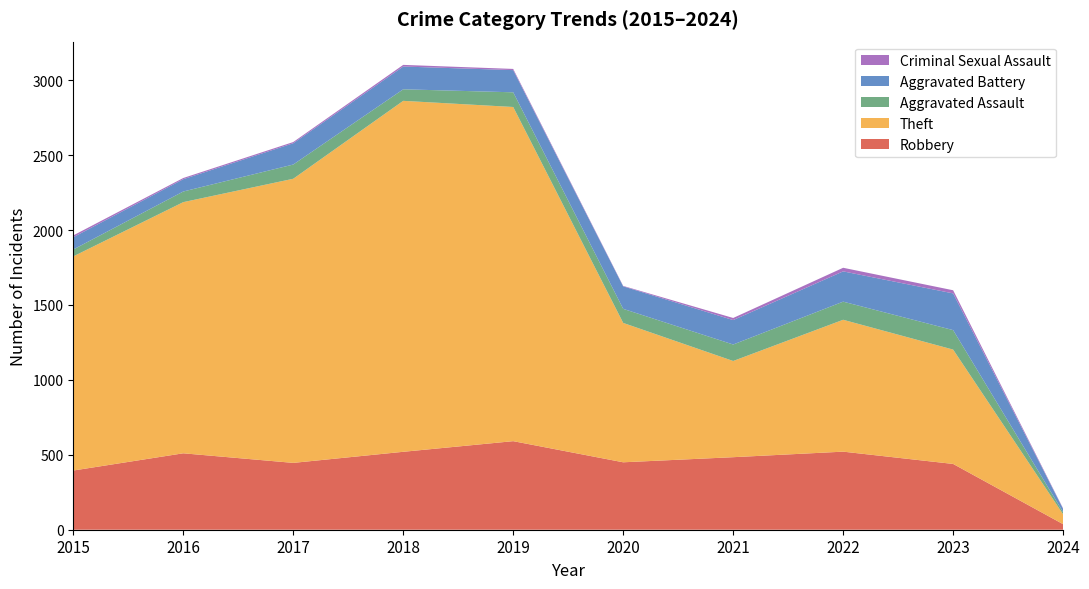

Reading right to left, list all the values displayed in this chart.

Robbery: 37	439	521	484	450	591	520	446	510	395
Theft: 66	763	880	642	930	2230	2342	1896	1676	1429
Aggravated Assault: 14	130	121	110	94	98	77	95	71	46
Aggravated Battery: 22	245	202	163	150	148	152	142	82	82
Criminal Sexual Assault: 3	21	24	14	3	8	11	8	8	12